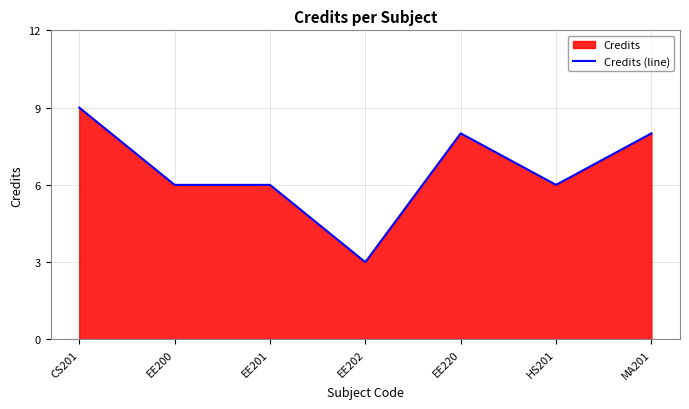

What is the value of the 7th point from the left?

8